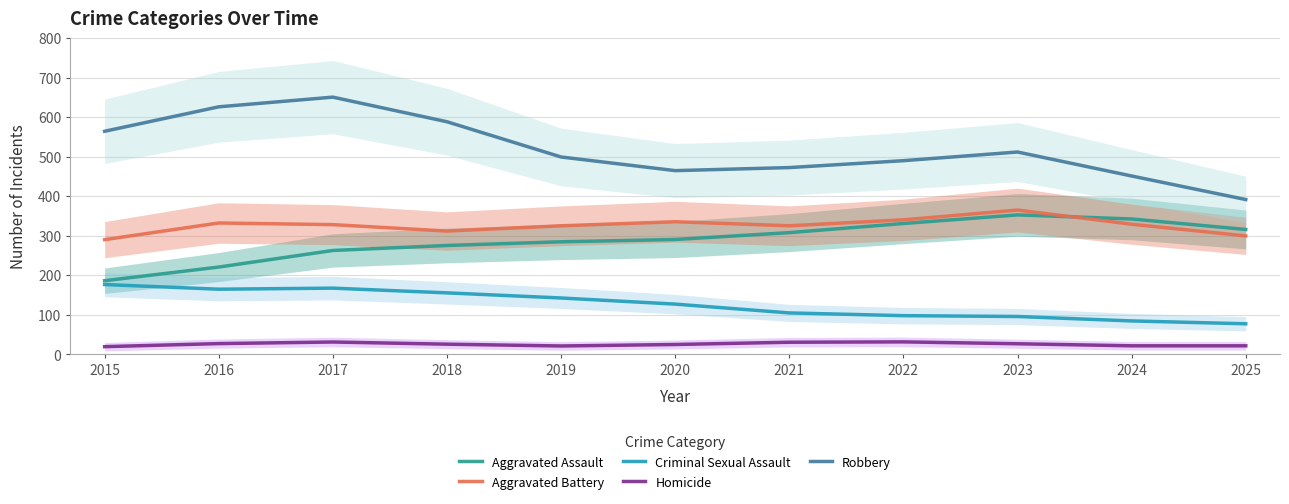

Which series has the largest total across all categories?

Robbery